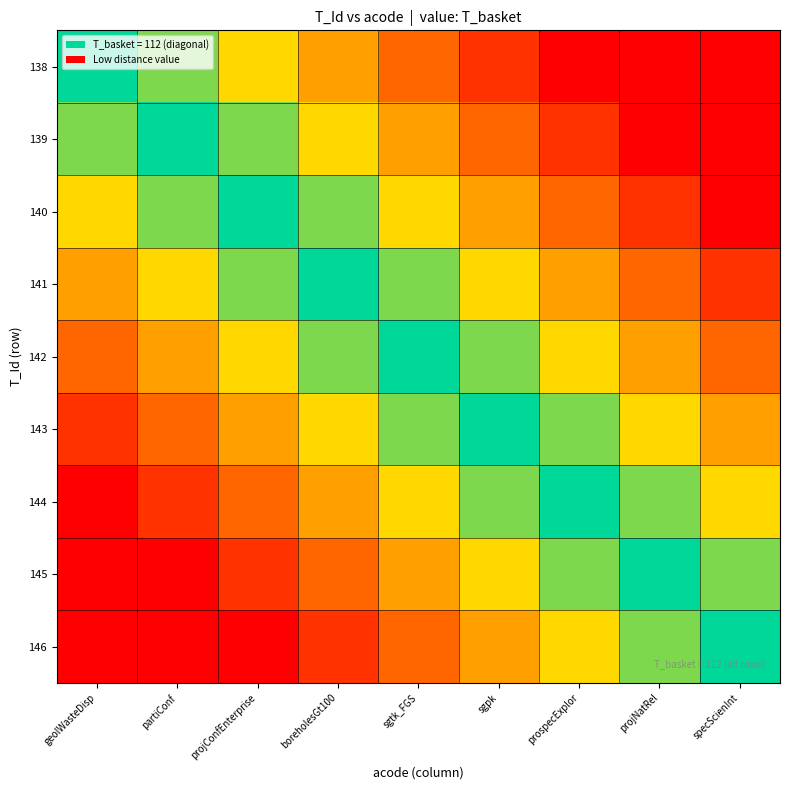

Reading left to right, extract all data points from this chart.

138: geolWasteDisp=112	partiConf=102	projConfEnterprise=92	boreholesGt100=82	sgtk_FGS=72	sgpk=62	prospecExplor=52	projNatRel=42	specScienInt=32
139: geolWasteDisp=102	partiConf=112	projConfEnterprise=102	boreholesGt100=92	sgtk_FGS=82	sgpk=72	prospecExplor=62	projNatRel=52	specScienInt=42
140: geolWasteDisp=92	partiConf=102	projConfEnterprise=112	boreholesGt100=102	sgtk_FGS=92	sgpk=82	prospecExplor=72	projNatRel=62	specScienInt=52
141: geolWasteDisp=82	partiConf=92	projConfEnterprise=102	boreholesGt100=112	sgtk_FGS=102	sgpk=92	prospecExplor=82	projNatRel=72	specScienInt=62
142: geolWasteDisp=72	partiConf=82	projConfEnterprise=92	boreholesGt100=102	sgtk_FGS=112	sgpk=102	prospecExplor=92	projNatRel=82	specScienInt=72
143: geolWasteDisp=62	partiConf=72	projConfEnterprise=82	boreholesGt100=92	sgtk_FGS=102	sgpk=112	prospecExplor=102	projNatRel=92	specScienInt=82
144: geolWasteDisp=52	partiConf=62	projConfEnterprise=72	boreholesGt100=82	sgtk_FGS=92	sgpk=102	prospecExplor=112	projNatRel=102	specScienInt=92
145: geolWasteDisp=42	partiConf=52	projConfEnterprise=62	boreholesGt100=72	sgtk_FGS=82	sgpk=92	prospecExplor=102	projNatRel=112	specScienInt=102
146: geolWasteDisp=32	partiConf=42	projConfEnterprise=52	boreholesGt100=62	sgtk_FGS=72	sgpk=82	prospecExplor=92	projNatRel=102	specScienInt=112